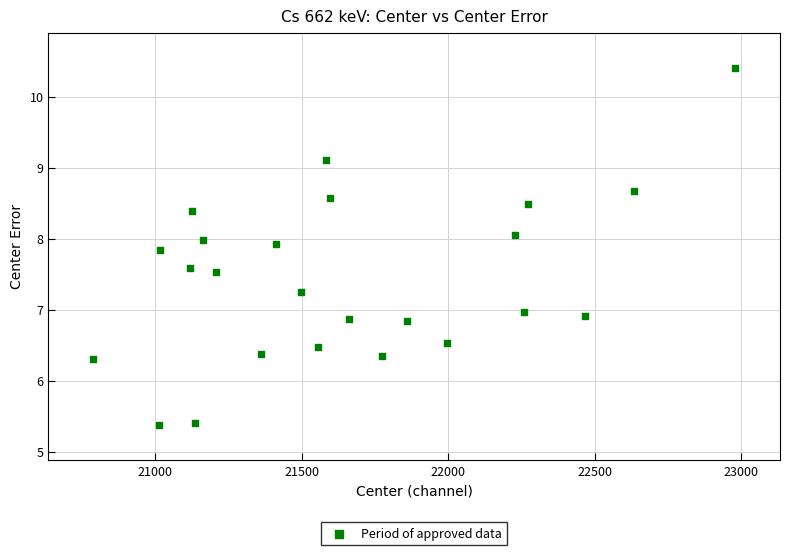

What is the range of X values (max minus min)?

2191.6